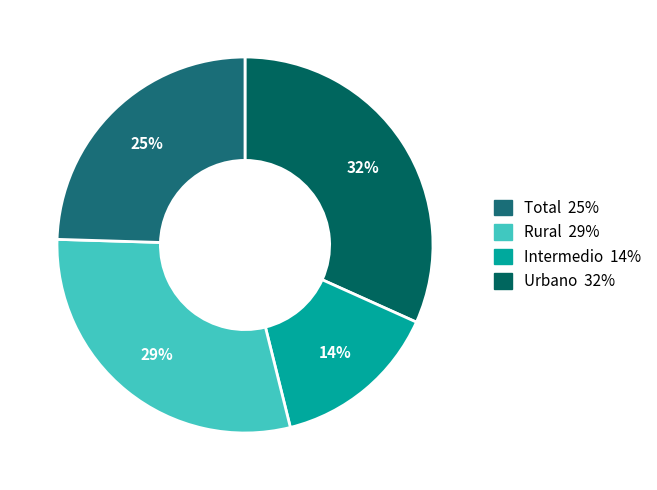

Which category has the biggest portion of the pie?

Urbano